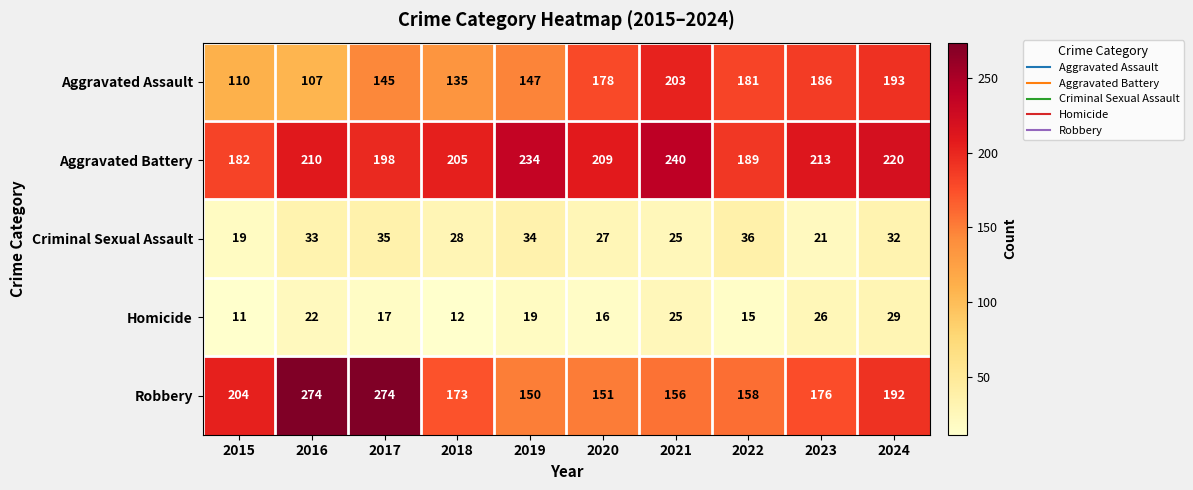

Which series has the largest total across all categories?

Aggravated Battery